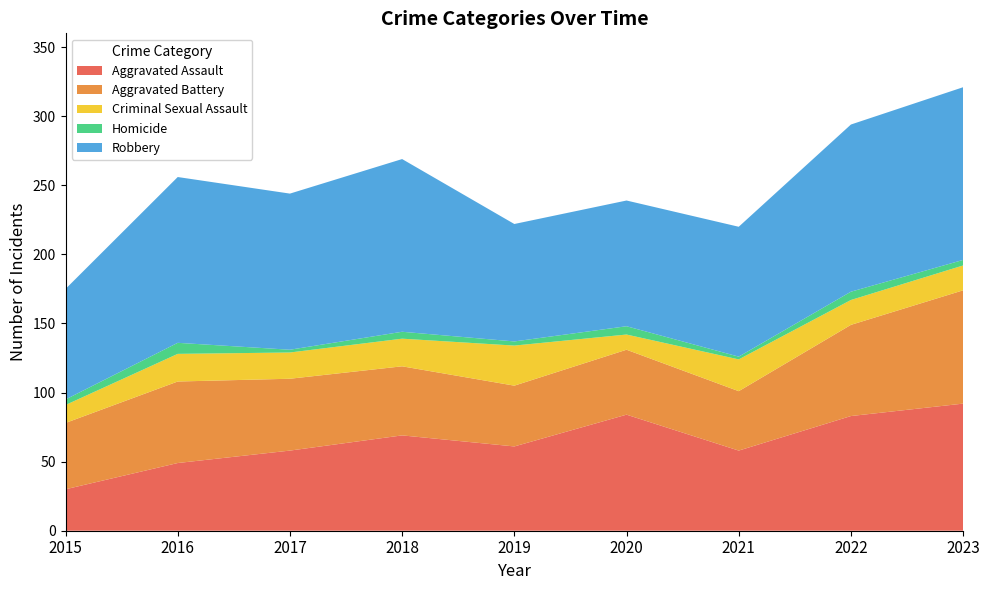

Reading right to left, list all the values displayed in this chart.

Aggravated Assault: 92	83	58	84	61	69	58	49	30
Aggravated Battery: 82	66	43	47	44	50	52	59	48
Criminal Sexual Assault: 18	18	23	11	29	20	19	20	13
Homicide: 4	6	2	6	3	5	2	8	4
Robbery: 125	121	94	91	85	125	113	120	80